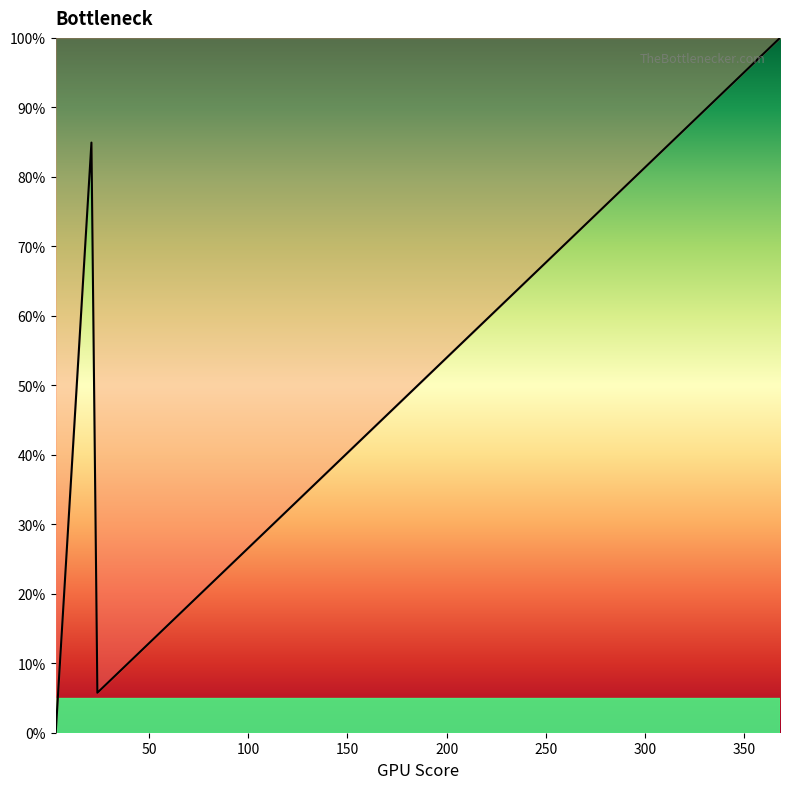

What is the difference between the maximum and minimum values?

100.0